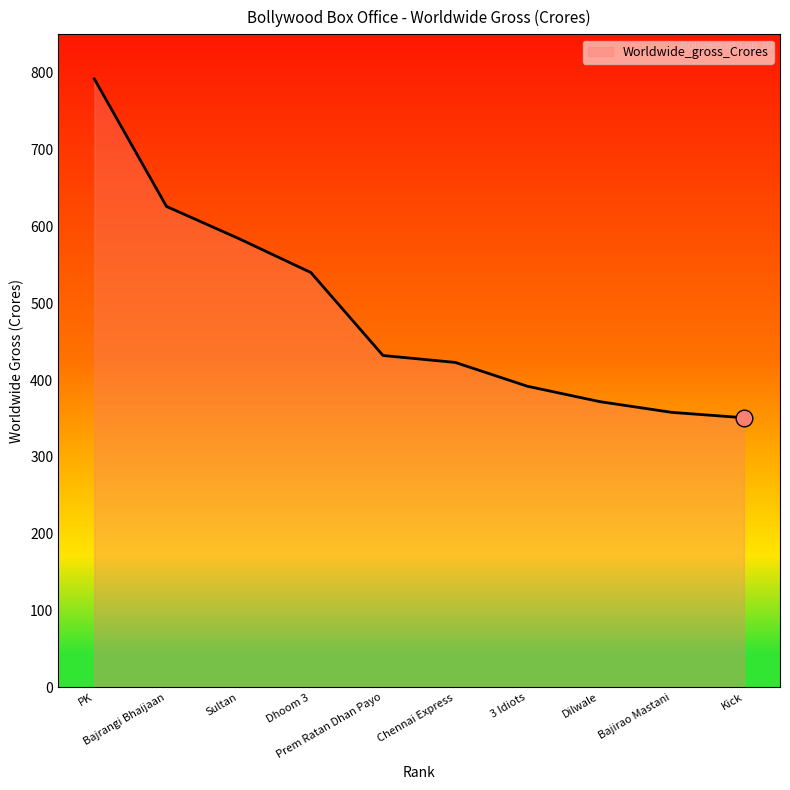

What is the difference between the values at Kick and Dilwale?

21.0